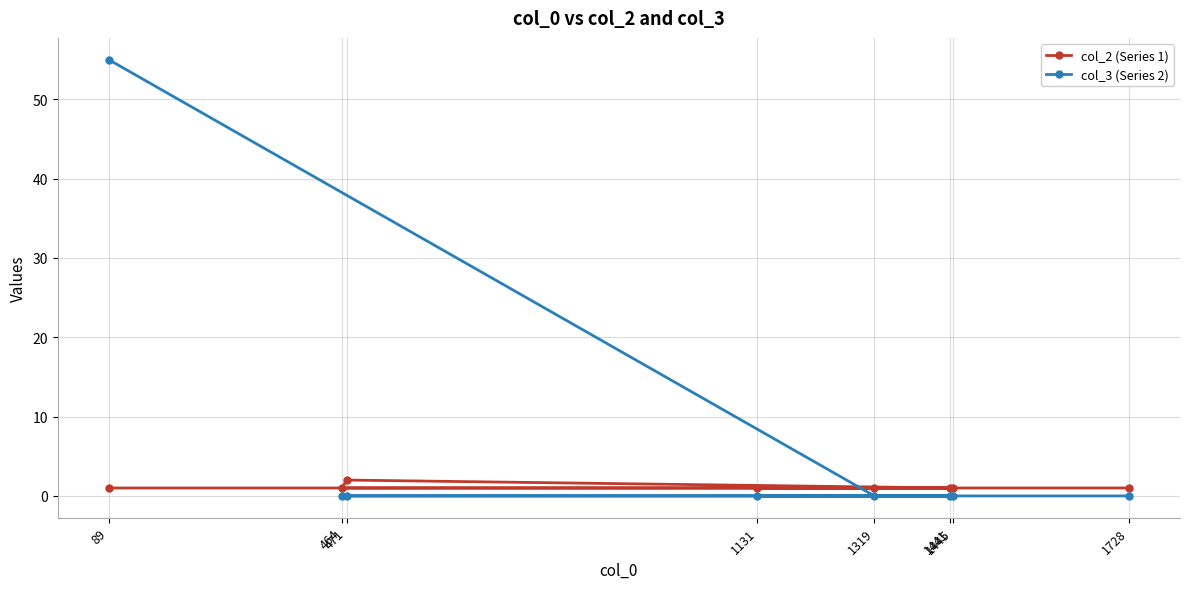

Which series has the largest total across all categories?

col_3 (Series 2)